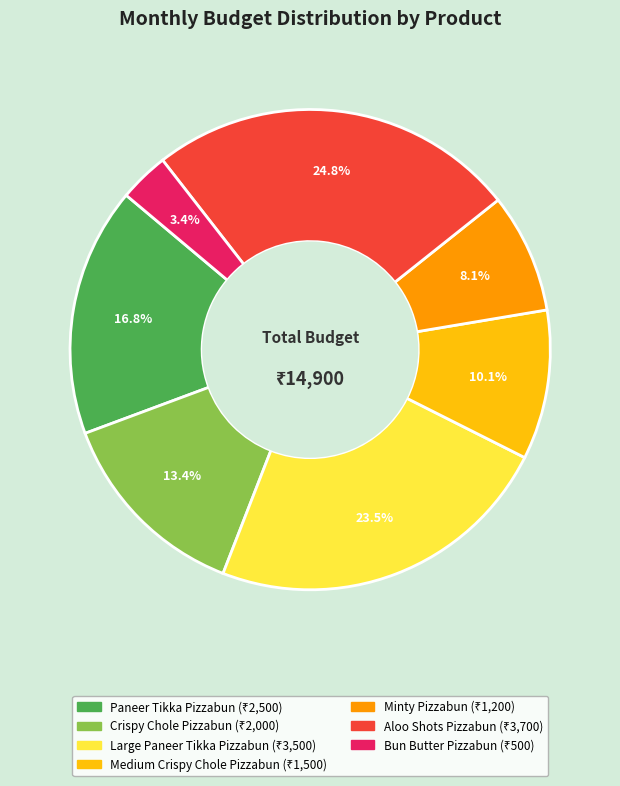

What percentage do Paneer Tikka Pizzabun and Aloo Shots Pizzabun together represent?

41.6%